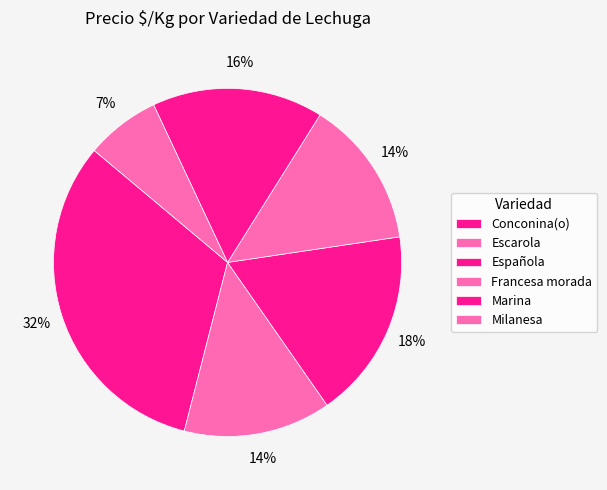

Combined, what portion of the pie is Milanesa and Marina?

24.3%